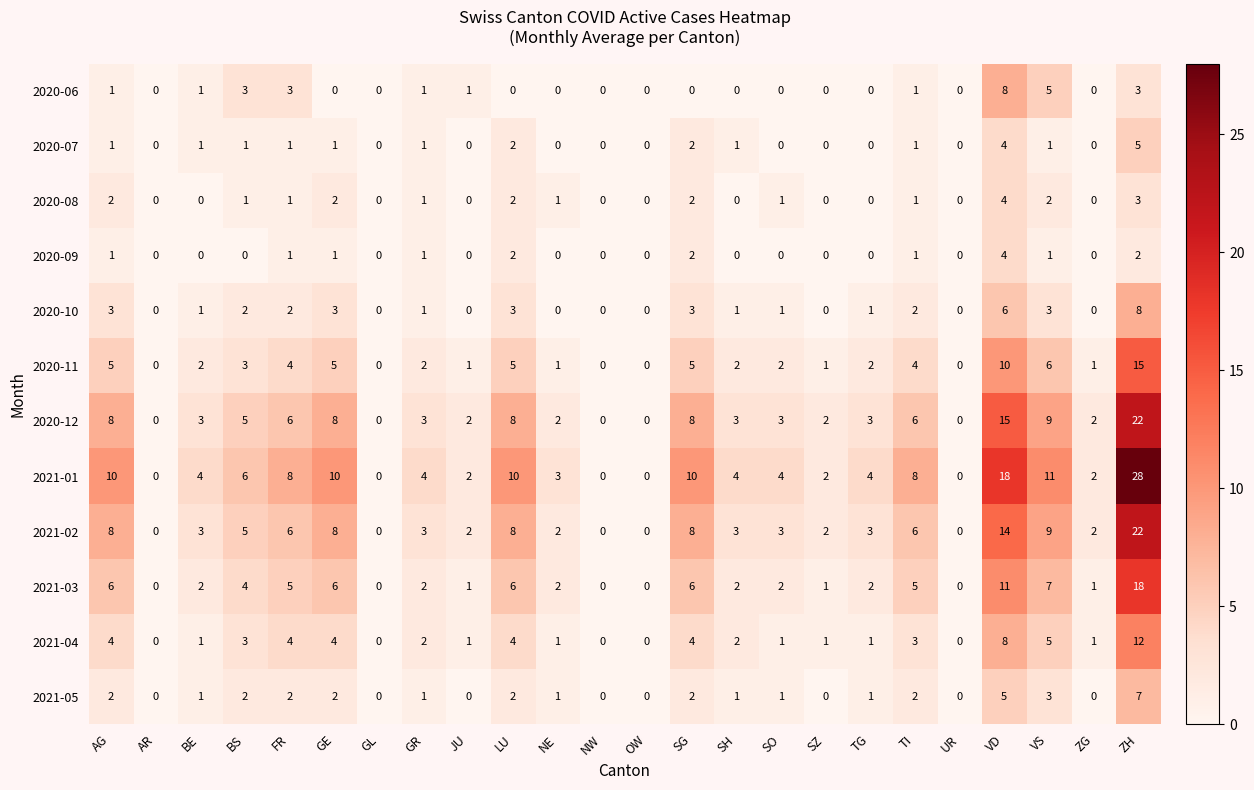

The 2020-09 series shows 1 at GR. True or false?

True